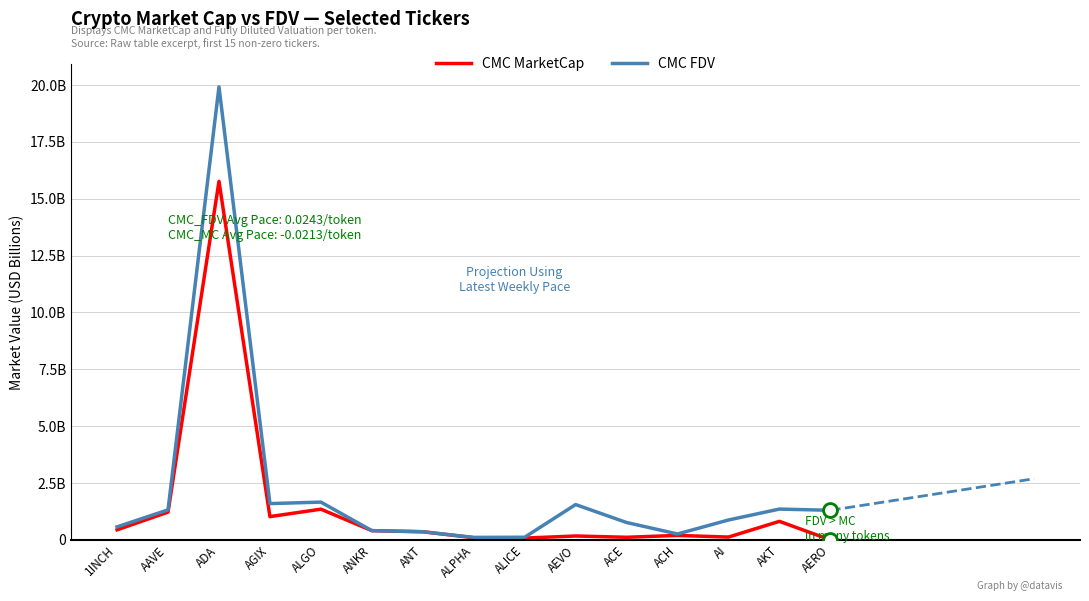

Rank the categories by CMC MarketCap value from highest to lowest.

ADA, ALGO, AAVE, AGIX, AKT, 1INCH, ANKR, ANT, ACH, AEVO, AI, ACE, ALPHA, ALICE, AERO